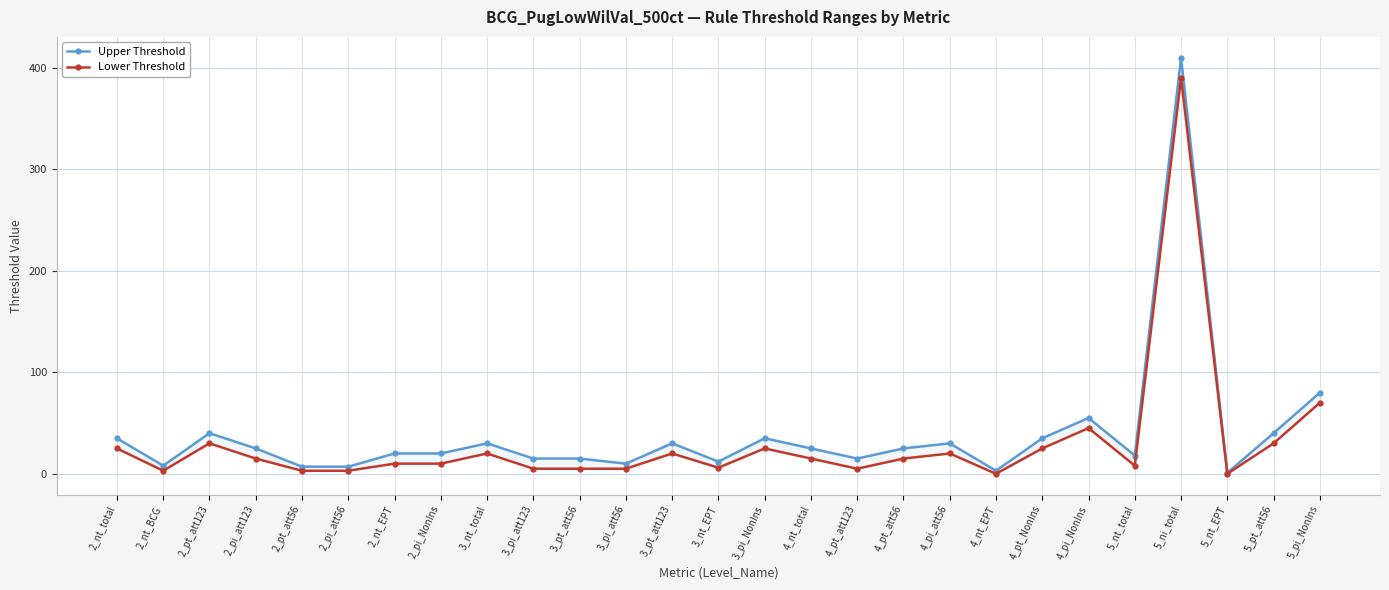

What is the spread (max minus min) of values at 2_nt_EPT?

10